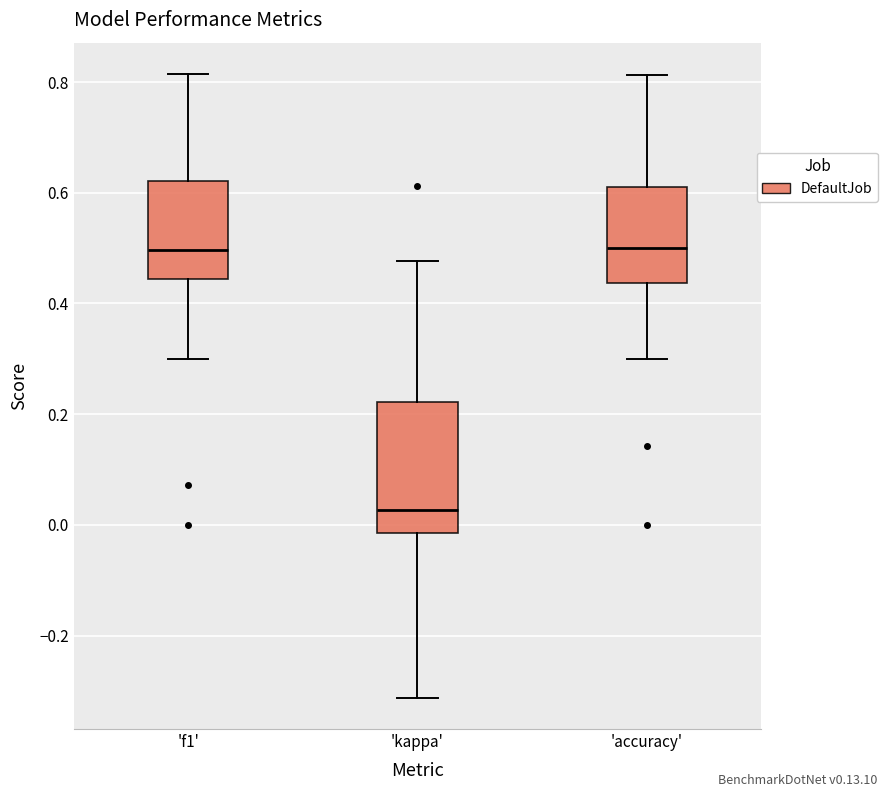

Reading left to right, transcribe this box plot: for each box, give where its median line is, the range the box spans, and where its two whiskers end, as read against the y-axis. The values are not printed on the chart, so give them approximately, as read against the axis.

'f1': median 0.50, box 0.44 to 0.62, whiskers 0.30 to 0.82
'kappa': median 0.02, box -0.02 to 0.22, whiskers -0.32 to 0.48
'accuracy': median 0.50, box 0.44 to 0.62, whiskers 0.30 to 0.82